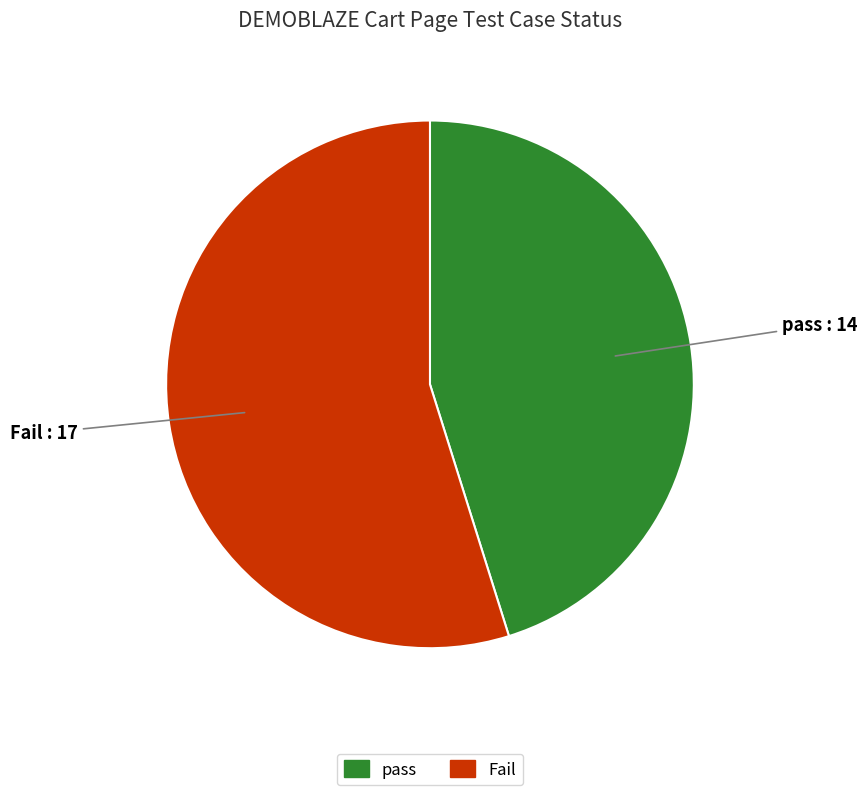

Approximately how many times larger is the value at Fail compared to pass?

1.2